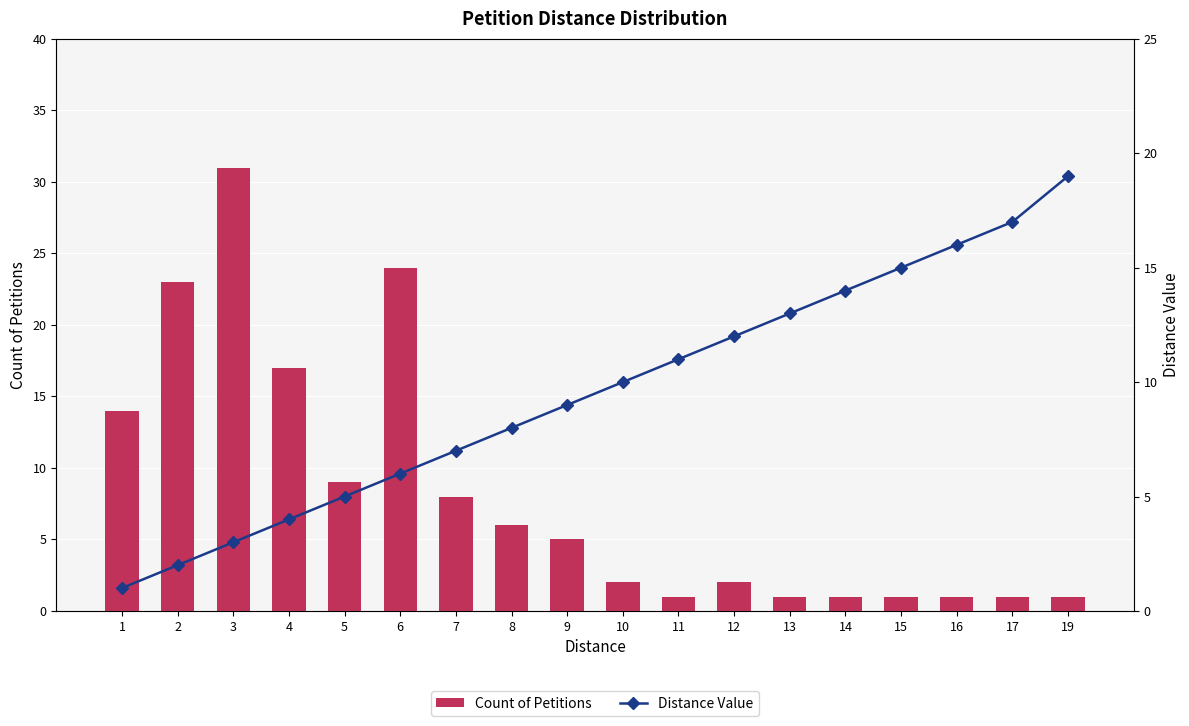

What is the spread (max minus min) of values at 6?

18